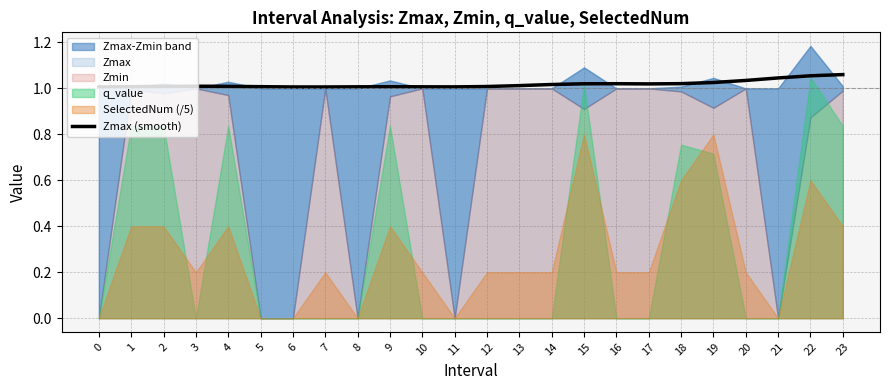

True or false: the data has more than 1 interior local peaks.

True